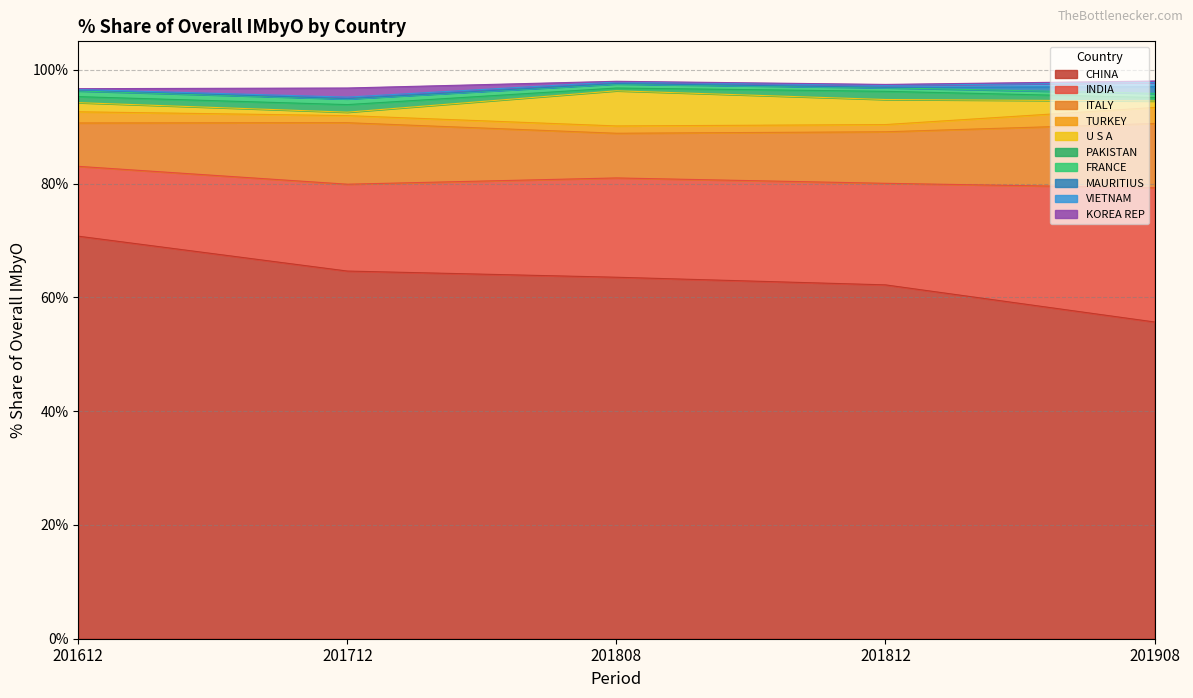

What is the highest value of the 201612_% Share series?

70.8